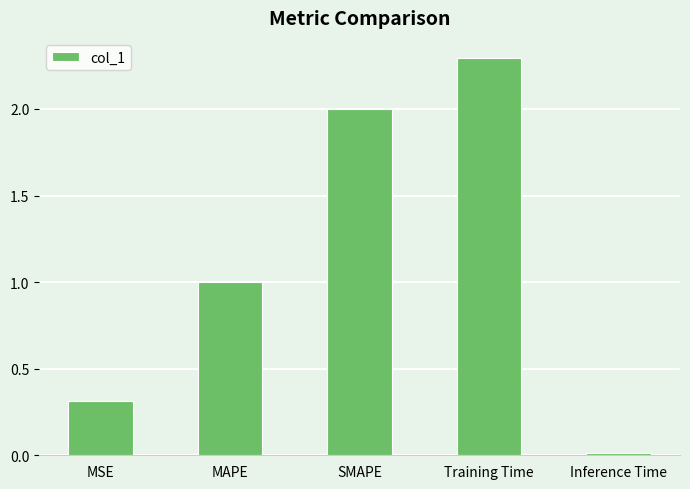

What is the difference between the maximum and minimum values?

2.3